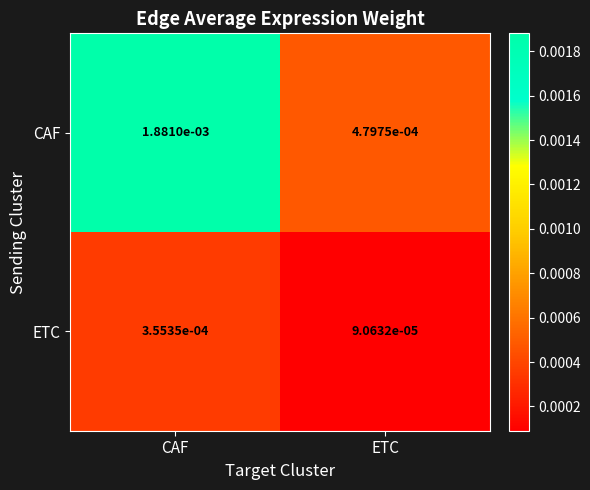

Which series changed the most between CAF and ETC?

CAF